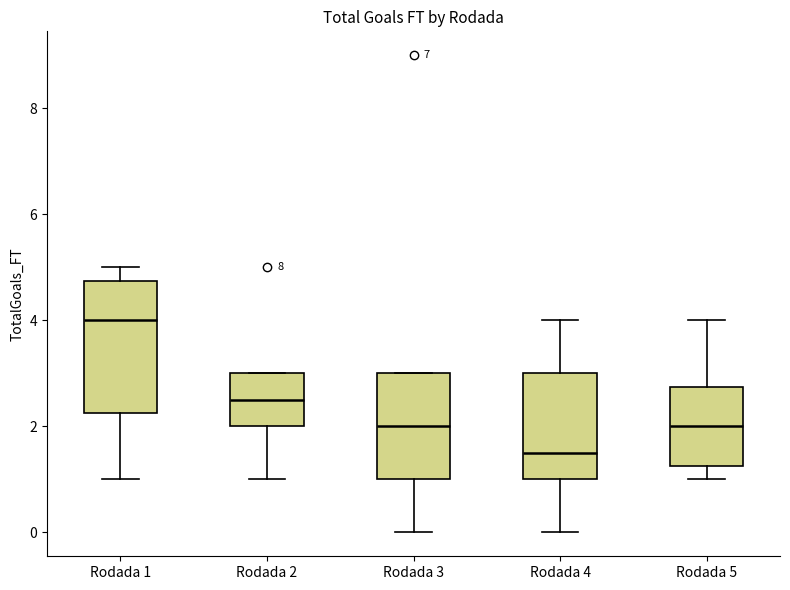

Reading left to right, read every box against the y-axis: the position of its median line, the range the box covers, and the ends of its whiskers. The values are not printed on the chart, so give them approximately, as read against the axis.

Rodada 1: median 4.0, box 2.2 to 4.8, whiskers 1.0 to 5.0
Rodada 2: median 2.6, box 2.0 to 3.0, whiskers 1.0 to 3.0
Rodada 3: median 2.0, box 1.0 to 3.0, whiskers 0.0 to 3.0
Rodada 4: median 1.6, box 1.0 to 3.0, whiskers 0.0 to 4.0
Rodada 5: median 2.0, box 1.2 to 2.8, whiskers 1.0 to 4.0